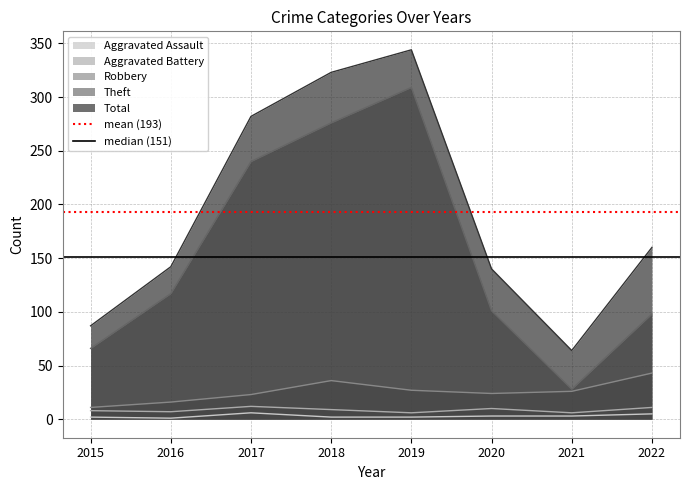

What is the value of the mean (193) point at the 1st from the left?

192.8